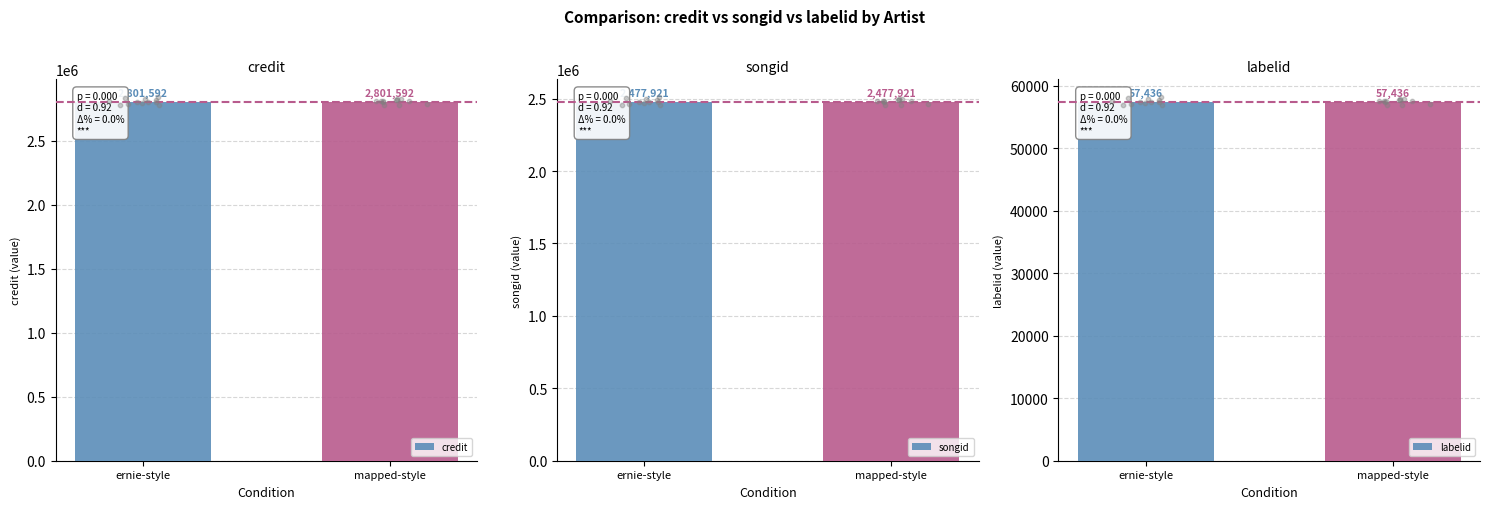

Is the value of labelid at ernie-style greater than the value of credit at ernie-style?

No